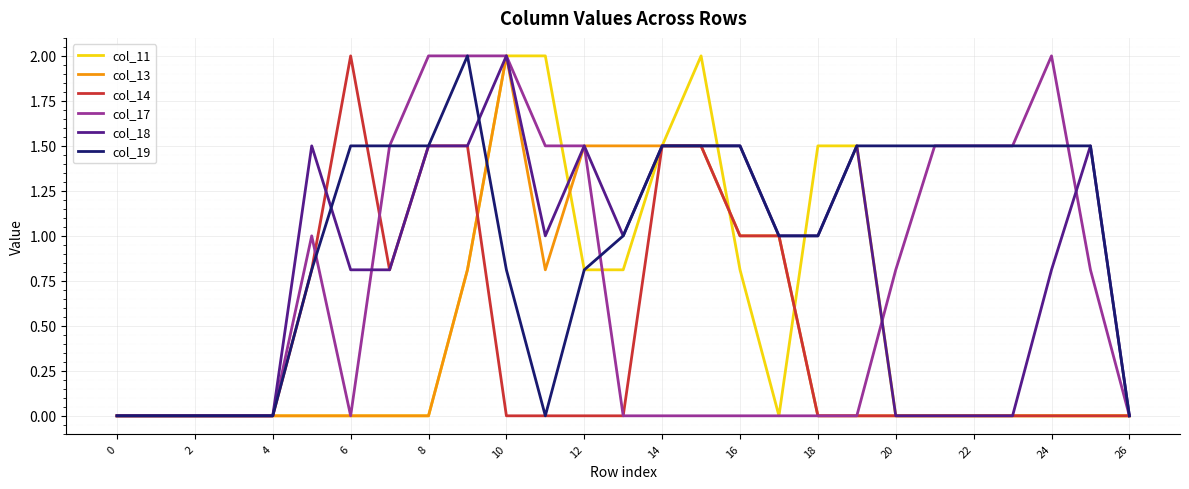

What is the highest value of the col_18 series?

2.0